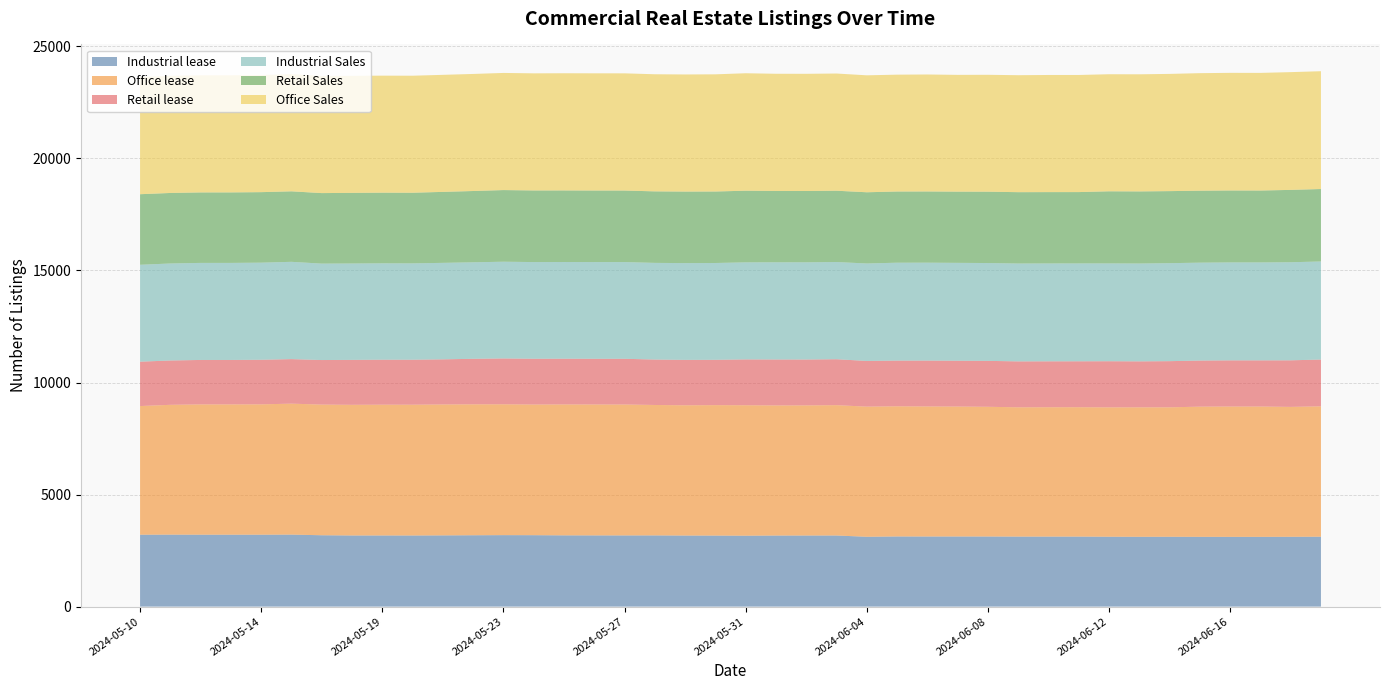

Reading right to left, list all the values displayed in this chart.

Industrial lease: 2024-06-19=3120	2024-06-18=3116	2024-06-17=3113	2024-06-16=3113	2024-06-15=3114	2024-06-14=3117	2024-06-13=3116	2024-06-12=3119	2024-06-11=3125	2024-06-10=3125	2024-06-09=3125	2024-06-08=3129	2024-06-07=3130	2024-06-06=3129	2024-06-05=3131	2024-06-04=3117	2024-06-03=3174	2024-06-02=3173	2024-06-01=3172	2024-05-31=3165	2024-05-30=3170	2024-05-29=3172	2024-05-28=3178	2024-05-27=3177	2024-05-26=3178	2024-05-25=3180	2024-05-24=3188	2024-05-23=3190	2024-05-22=3185	2024-05-21=3179	2024-05-20=3174	2024-05-19=3175	2024-05-18=3175	2024-05-17=3185	2024-05-16=3214	2024-05-14=3210	2024-05-13=3210	2024-05-12=3210	2024-05-11=3213	2024-05-10=3209
Office lease: 2024-06-19=5819	2024-06-18=5797	2024-06-17=5817	2024-06-16=5817	2024-06-15=5810	2024-06-14=5777	2024-06-13=5778	2024-06-12=5773	2024-06-11=5774	2024-06-10=5773	2024-06-09=5770	2024-06-08=5789	2024-06-07=5799	2024-06-06=5804	2024-06-05=5809	2024-06-04=5808	2024-06-03=5817	2024-06-02=5807	2024-06-01=5806	2024-05-31=5822	2024-05-30=5822	2024-05-29=5813	2024-05-28=5821	2024-05-27=5843	2024-05-26=5843	2024-05-25=5843	2024-05-24=5831	2024-05-23=5840	2024-05-22=5843	2024-05-21=5843	2024-05-20=5837	2024-05-19=5837	2024-05-18=5831	2024-05-17=5831	2024-05-16=5844	2024-05-14=5817	2024-05-13=5815	2024-05-12=5815	2024-05-11=5793	2024-05-10=5742
Retail lease: 2024-06-19=2087	2024-06-18=2079	2024-06-17=2060	2024-06-16=2060	2024-06-15=2057	2024-06-14=2060	2024-06-13=2051	2024-06-12=2059	2024-06-11=2049	2024-06-10=2049	2024-06-09=2049	2024-06-08=2049	2024-06-07=2044	2024-06-06=2047	2024-06-05=2039	2024-06-04=2039	2024-06-03=2049	2024-06-02=2047	2024-06-01=2050	2024-05-31=2045	2024-05-30=2022	2024-05-29=2026	2024-05-28=2027	2024-05-27=2040	2024-05-26=2039	2024-05-25=2040	2024-05-24=2042	2024-05-23=2045	2024-05-22=2031	2024-05-21=2013	2024-05-20=2007	2024-05-19=2007	2024-05-18=2005	2024-05-17=1988	2024-05-16=1987	2024-05-14=1989	2024-05-13=1983	2024-05-12=1983	2024-05-11=1978	2024-05-10=1980
Industrial Sales: 2024-06-19=4377	2024-06-18=4376	2024-06-17=4370	2024-06-16=4370	2024-06-15=4369	2024-06-14=4373	2024-06-13=4366	2024-06-12=4365	2024-06-11=4367	2024-06-10=4367	2024-06-09=4367	2024-06-08=4366	2024-06-07=4368	2024-06-06=4369	2024-06-05=4369	2024-06-04=4349	2024-06-03=4338	2024-06-02=4338	2024-06-01=4338	2024-05-31=4331	2024-05-30=4321	2024-05-29=4319	2024-05-28=4314	2024-05-27=4316	2024-05-26=4316	2024-05-25=4316	2024-05-24=4315	2024-05-23=4317	2024-05-22=4307	2024-05-21=4306	2024-05-20=4300	2024-05-19=4301	2024-05-18=4301	2024-05-17=4303	2024-05-16=4342	2024-05-14=4334	2024-05-13=4331	2024-05-12=4331	2024-05-11=4329	2024-05-10=4324
Retail Sales: 2024-06-19=3233	2024-06-18=3229	2024-06-17=3209	2024-06-16=3211	2024-06-15=3211	2024-06-14=3215	2024-06-13=3218	2024-06-12=3218	2024-06-11=3184	2024-06-10=3184	2024-06-09=3184	2024-06-08=3184	2024-06-07=3178	2024-06-06=3178	2024-06-05=3177	2024-06-04=3178	2024-06-03=3182	2024-06-02=3182	2024-06-01=3183	2024-05-31=3198	2024-05-30=3190	2024-05-29=3192	2024-05-28=3191	2024-05-27=3192	2024-05-26=3193	2024-05-25=3194	2024-05-24=3196	2024-05-23=3197	2024-05-22=3181	2024-05-21=3167	2024-05-20=3152	2024-05-19=3153	2024-05-18=3152	2024-05-17=3147	2024-05-16=3146	2024-05-14=3146	2024-05-13=3146	2024-05-12=3145	2024-05-11=3147	2024-05-10=3149
Office Sales: 2024-06-19=5257	2024-06-18=5255	2024-06-17=5249	2024-06-16=5249	2024-06-15=5245	2024-06-14=5231	2024-06-13=5226	2024-06-12=5224	2024-06-11=5226	2024-06-10=5227	2024-06-09=5220	2024-06-08=5216	2024-06-07=5211	2024-06-06=5220	2024-06-05=5214	2024-06-04=5219	2024-06-03=5230	2024-06-02=5230	2024-06-01=5230	2024-05-31=5241	2024-05-30=5229	2024-05-29=5226	2024-05-28=5226	2024-05-27=5230	2024-05-26=5230	2024-05-25=5229	2024-05-24=5226	2024-05-23=5227	2024-05-22=5224	2024-05-21=5223	2024-05-20=5222	2024-05-19=5222	2024-05-18=5222	2024-05-17=5224	2024-05-16=5231	2024-05-14=5226	2024-05-13=5227	2024-05-12=5227	2024-05-11=5227	2024-05-10=5227